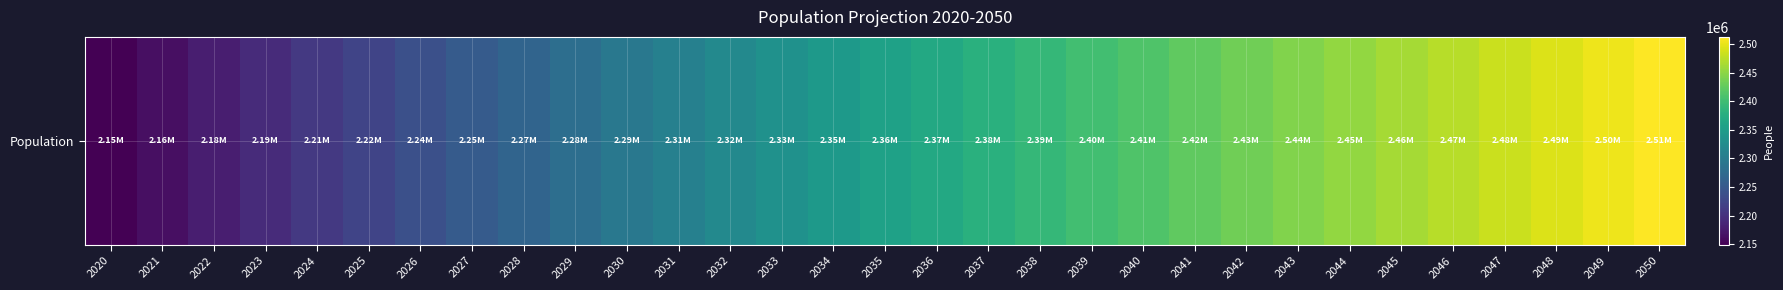

At which category does the chart reach its minimum across all series?

2020